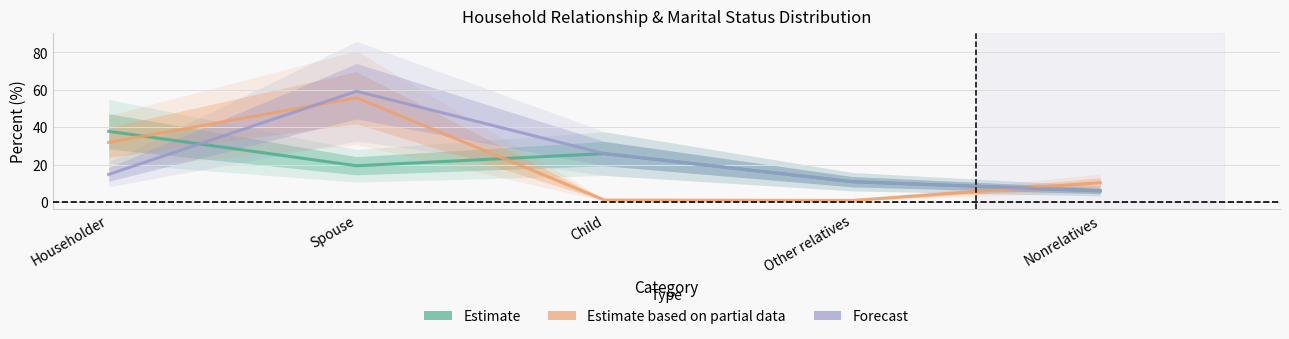

Where do Estimate and Estimate based on partial data first cross each other?

Householder and Spouse